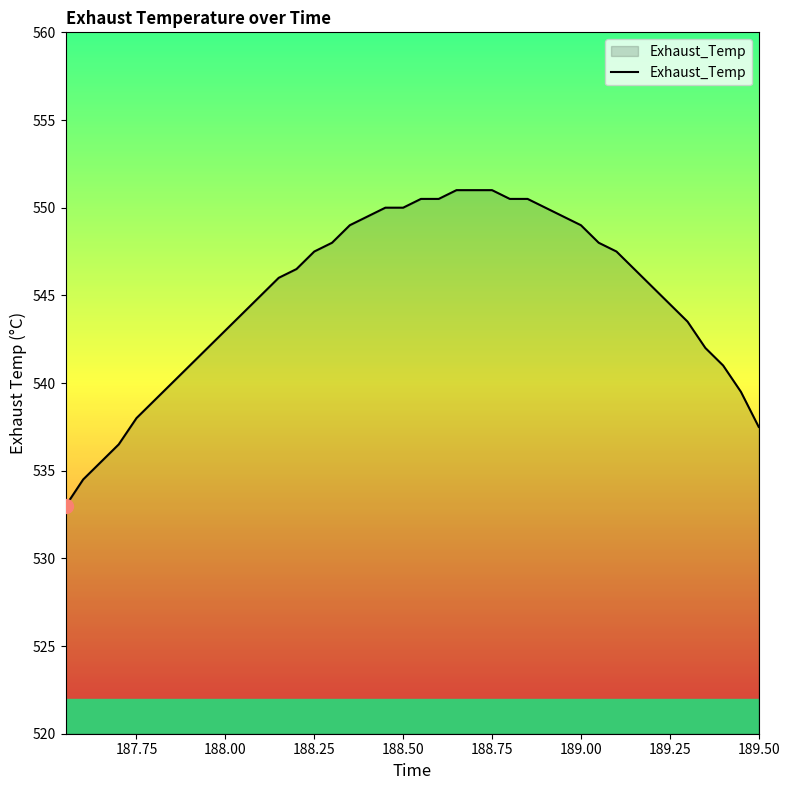

What is the greatest value displayed?

551.0